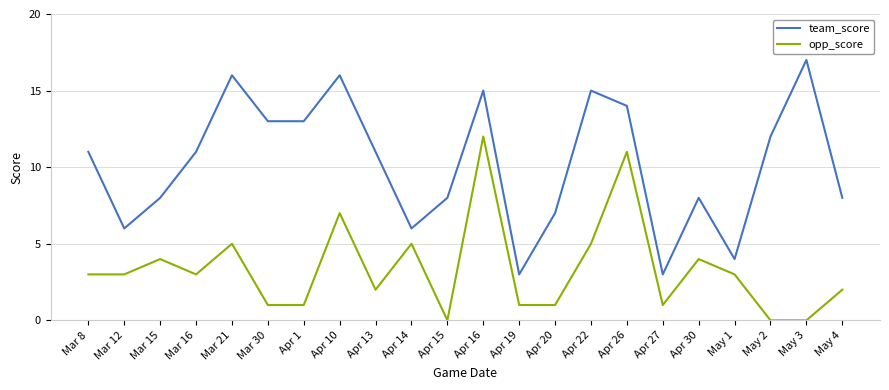

True or false: team_score and opp_score cross at least once.

False